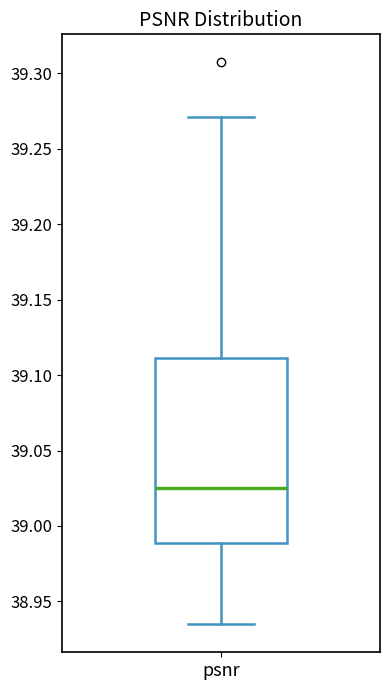

Where does the lower whisker of the box for psnr end on the y-axis? The values are not printed on the chart, so give them approximately, as read against the axis.

38.935